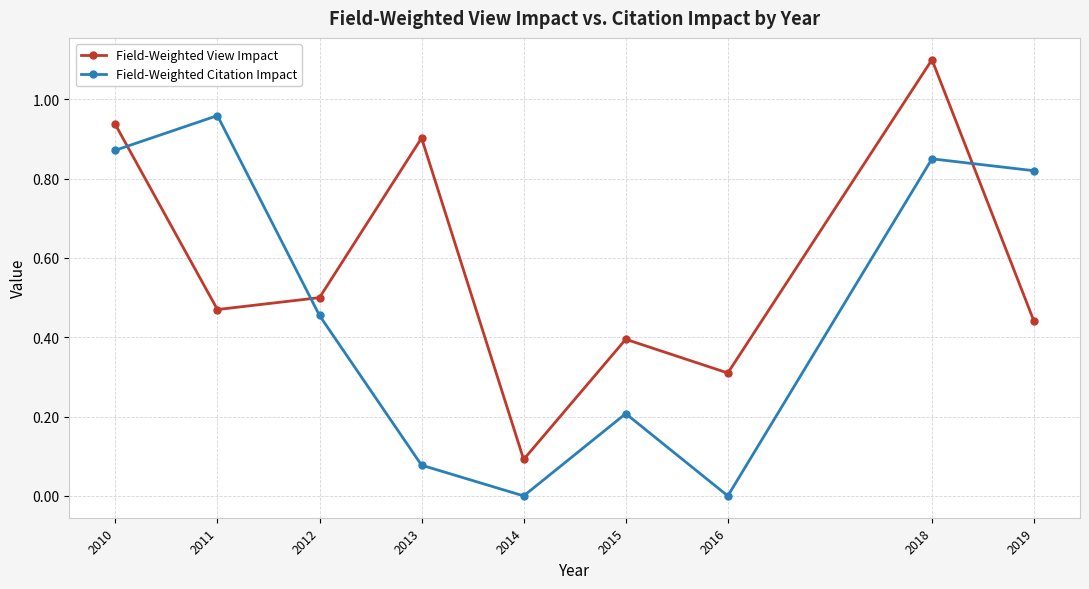

What are all the series names shown in the legend?

Field-Weighted View Impact, Field-Weighted Citation Impact